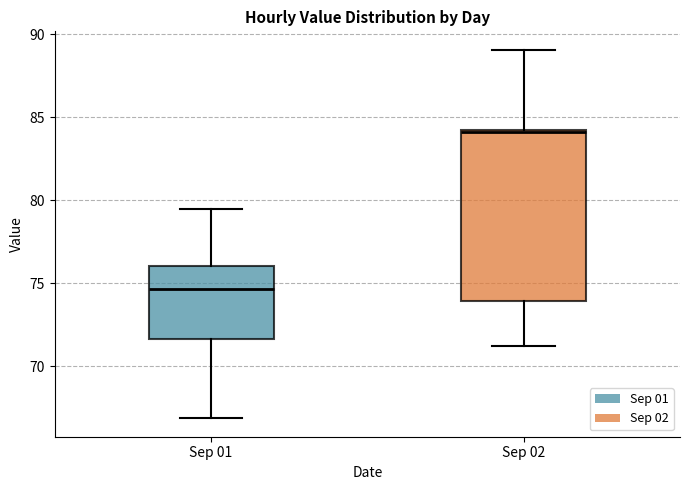

Comparing the boxes themselves (not the whiskers), which one is the tallest?

Sep 02